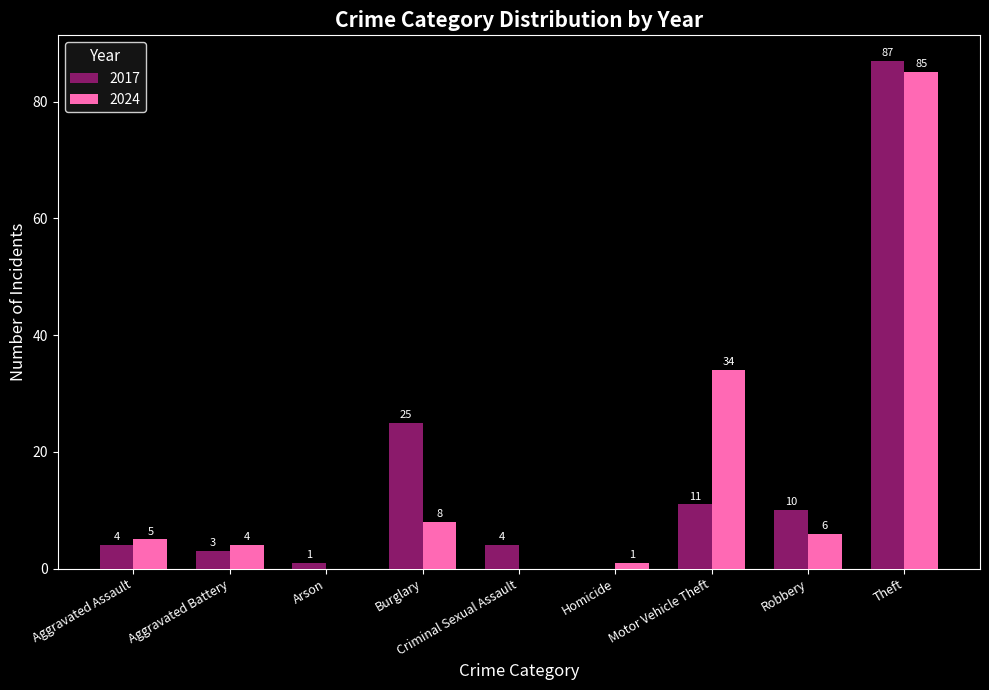

What is the sum of all 2024 values?

143